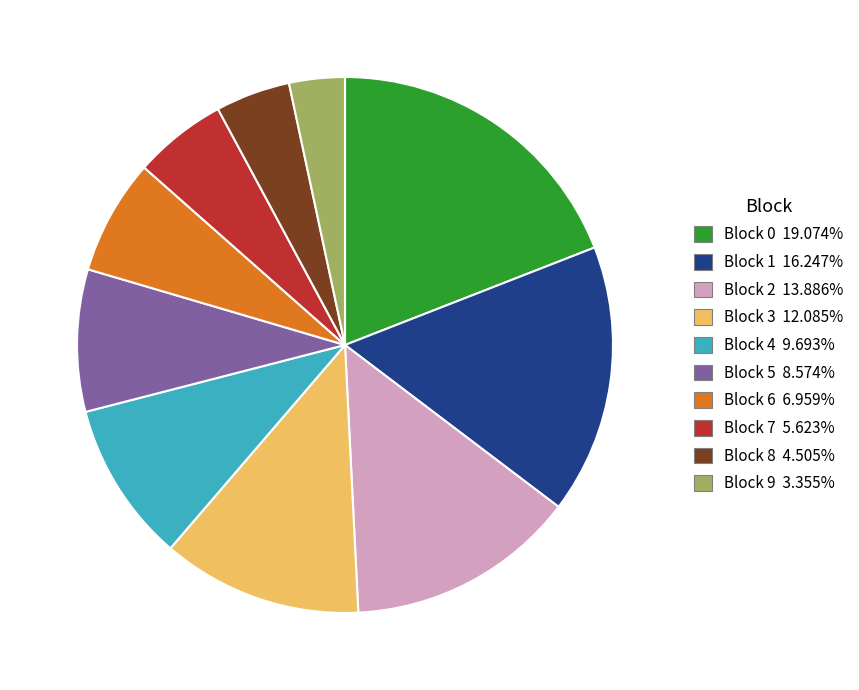

Is there a majority slice in this chart?

No